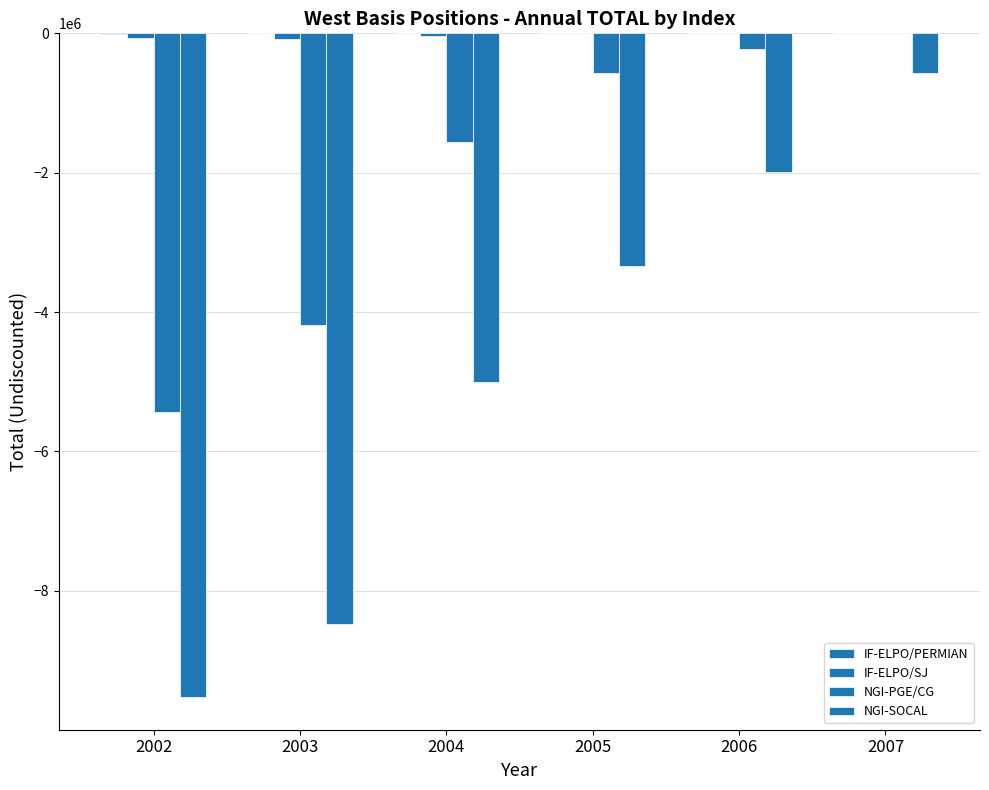

Which series changed the most between 2003 and 2006?

NGI-SOCAL